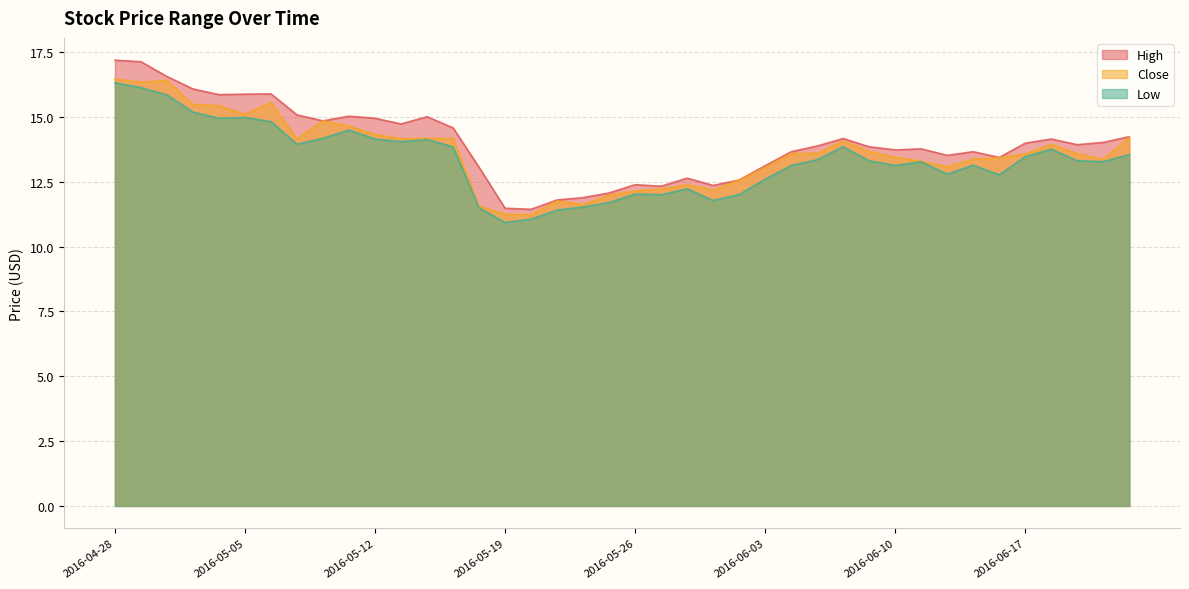

Which series has the largest range (max minus min)?

High